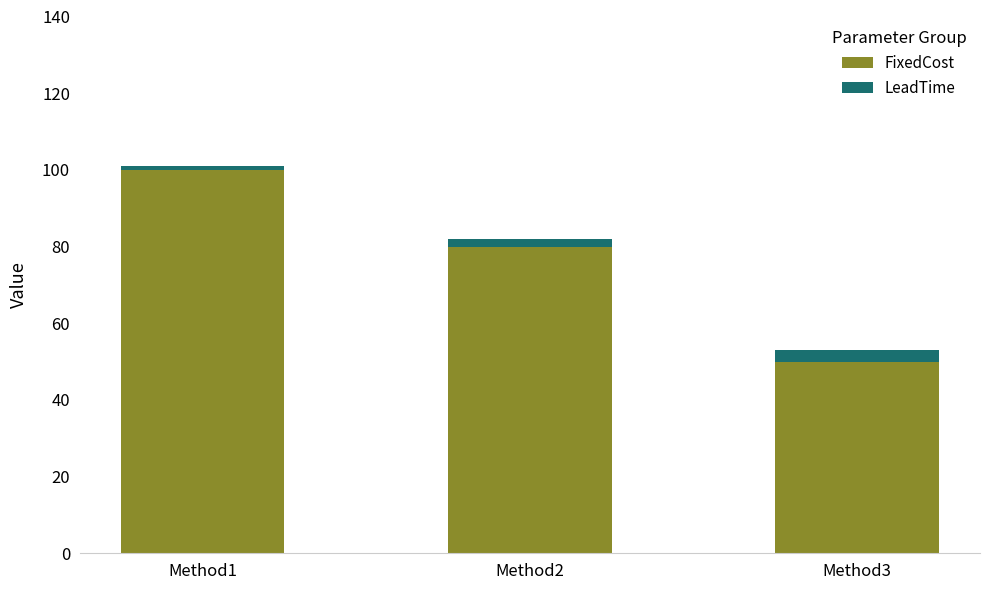

The FixedCost series shows 50 at Method3. True or false?

True